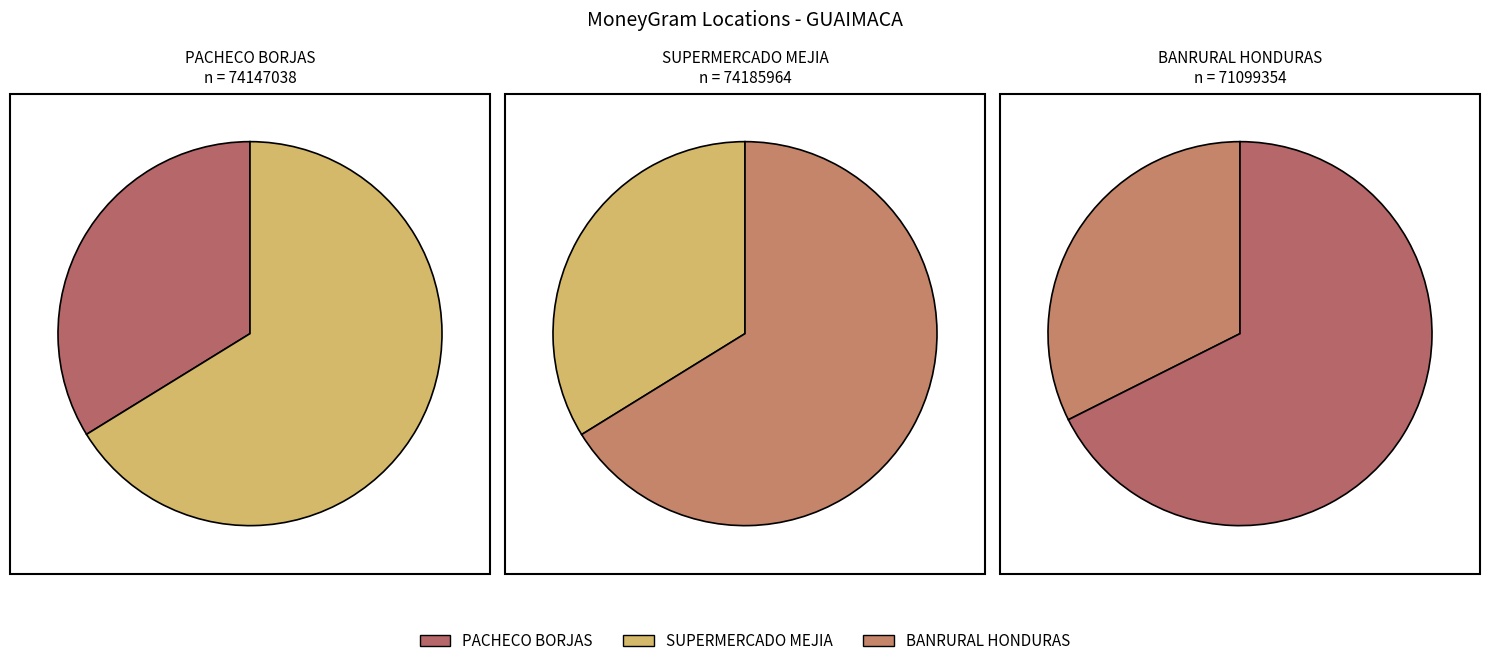

The BANRURAL HONDURAS - #52 - GUAIMACA - GUA slice represents 41% of the pie. True or false?

False